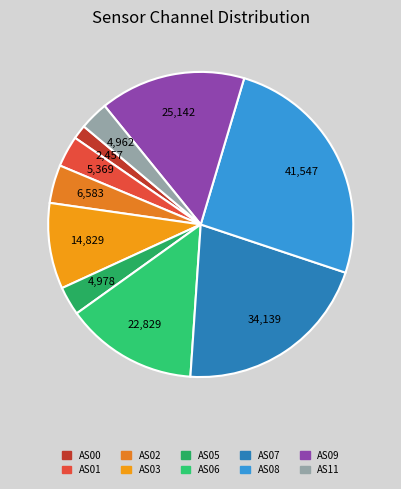

What is the smallest slice in the pie chart?

AS00